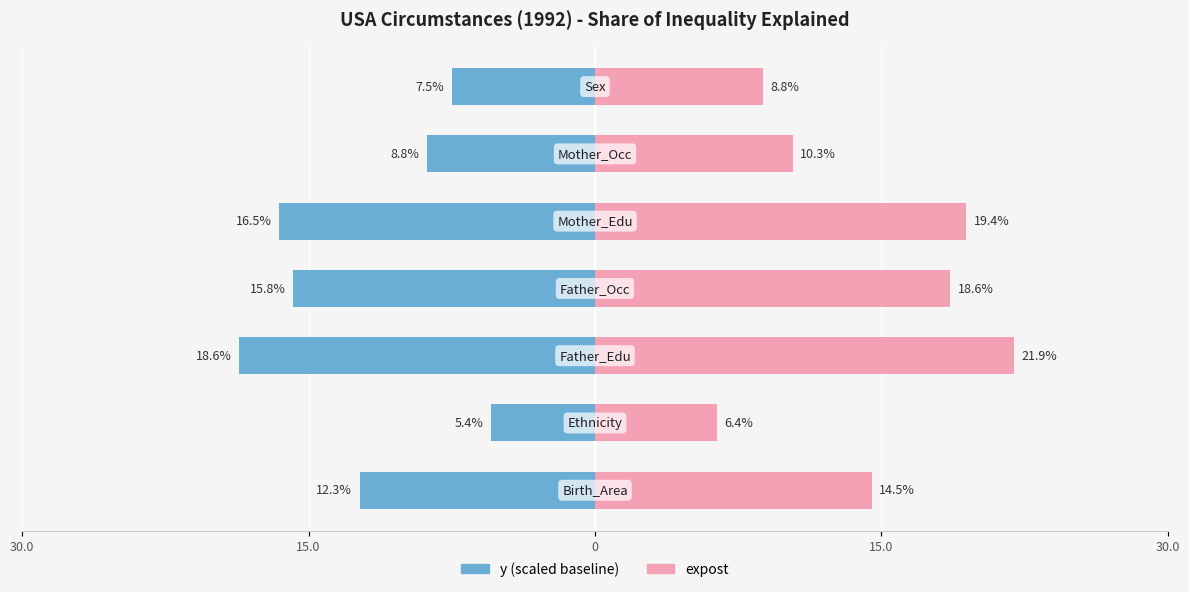

What is the average value of the y (scaled) series?

-12.1